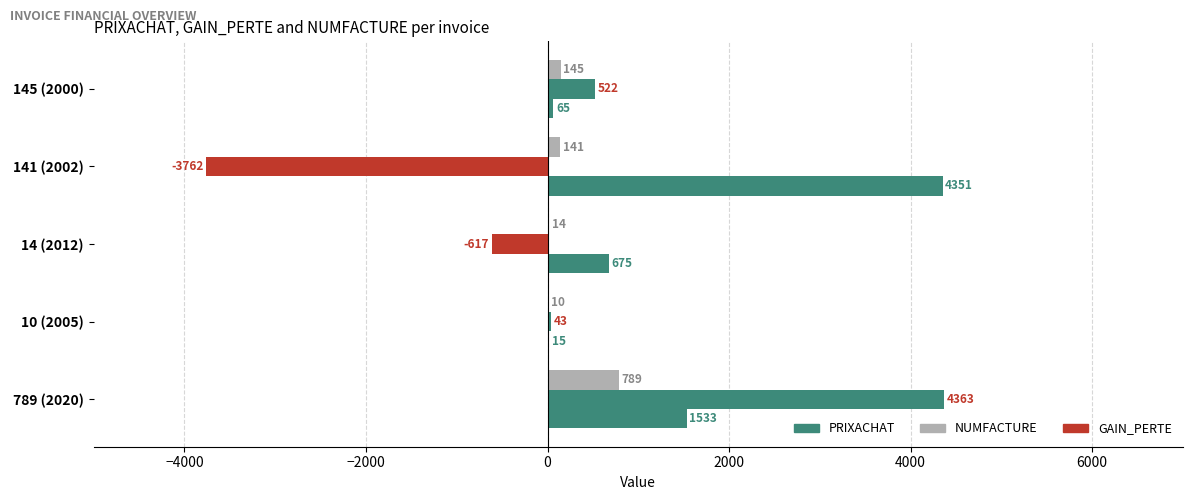

Rank the series by their maximum value, from highest to lowest.

GAIN_PERTE, PRIXACHAT, NUMFACTURE